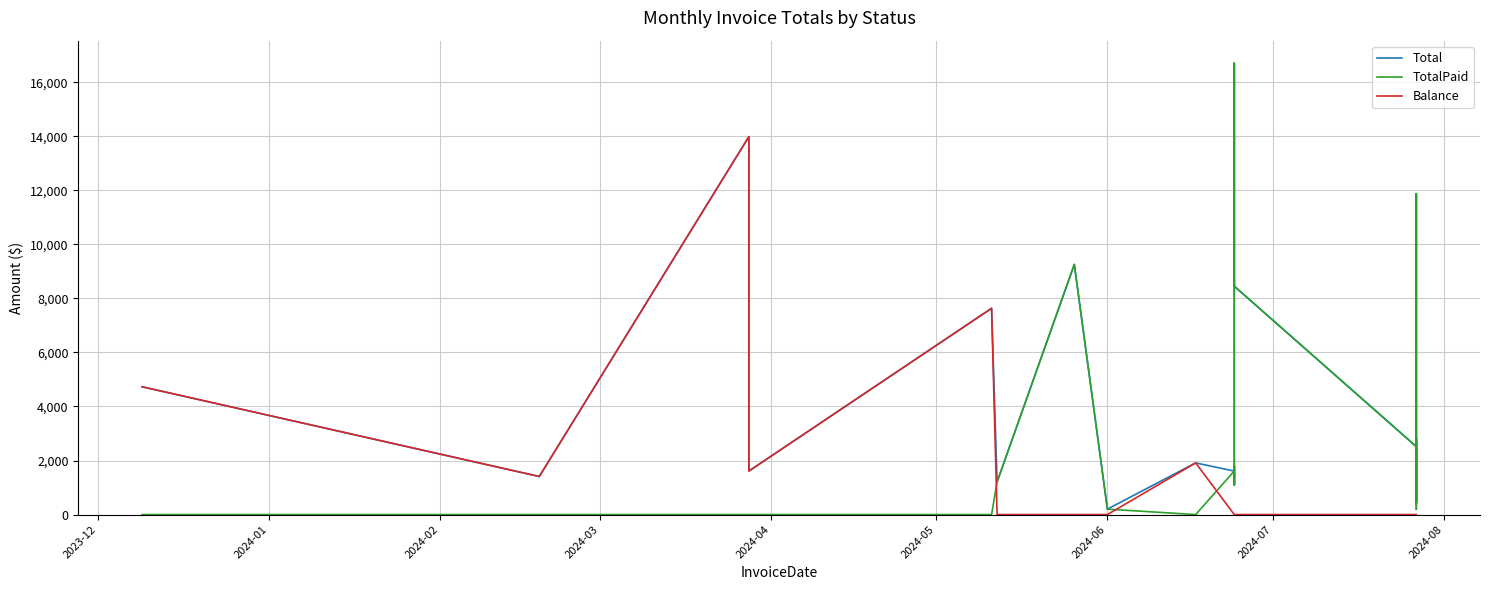

What is the value of the TotalPaid point at the 19th from the left?

1810.9